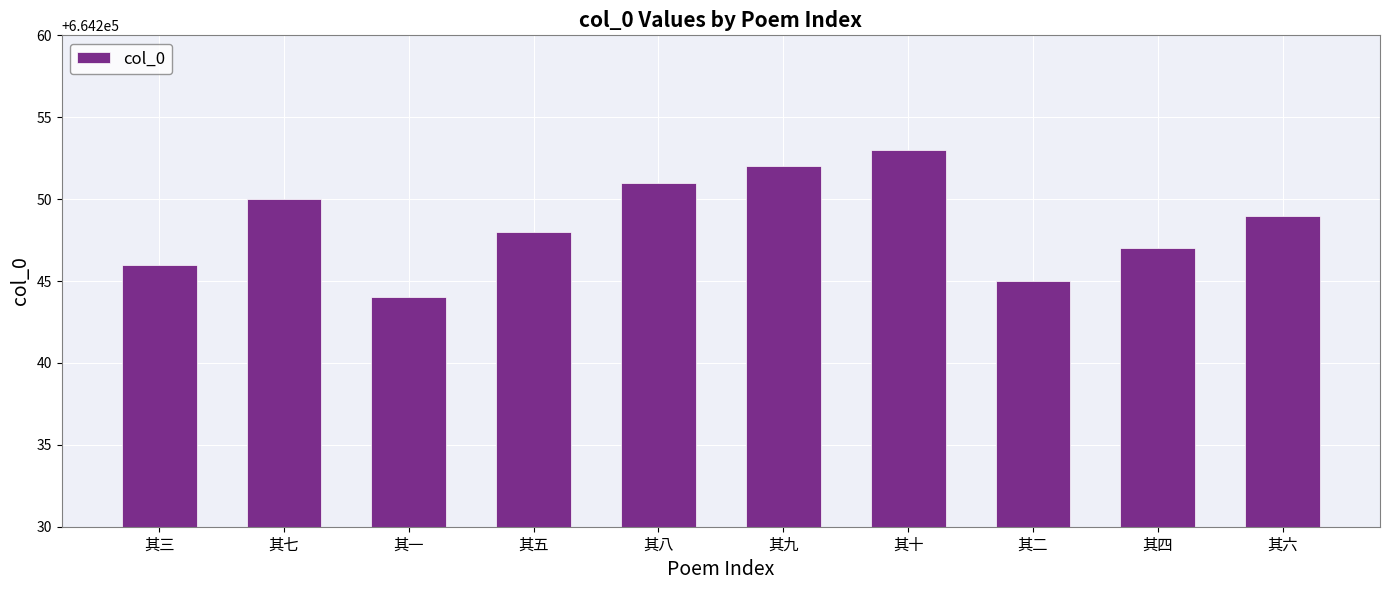

Count the number of data series in this chart.

1